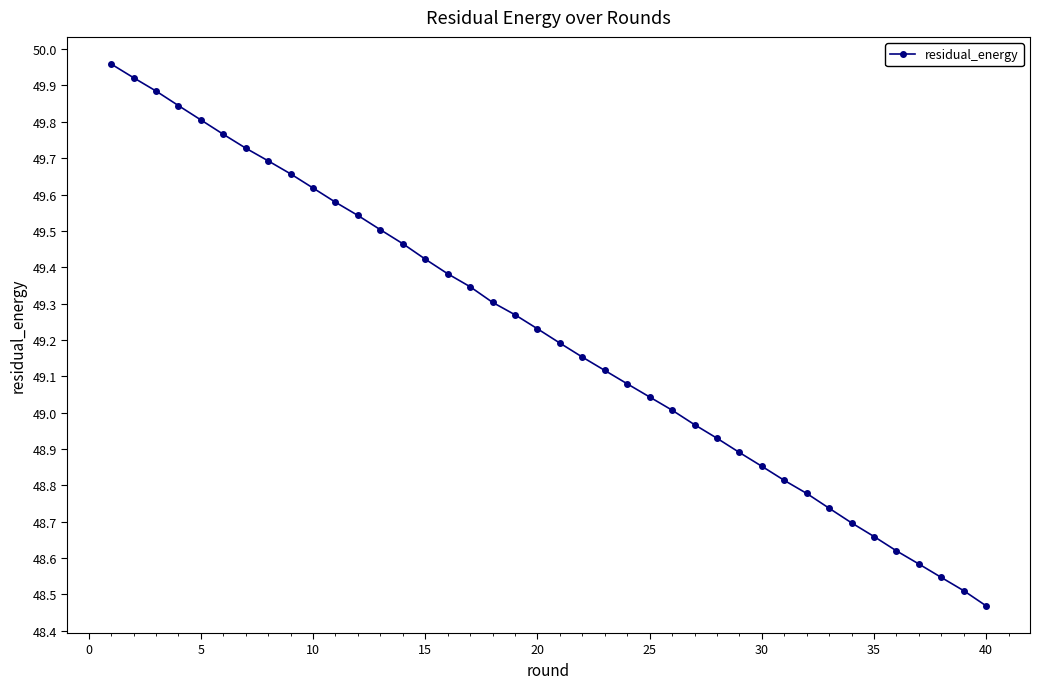

True or false: the data has more than 1 interior local peaks.

False